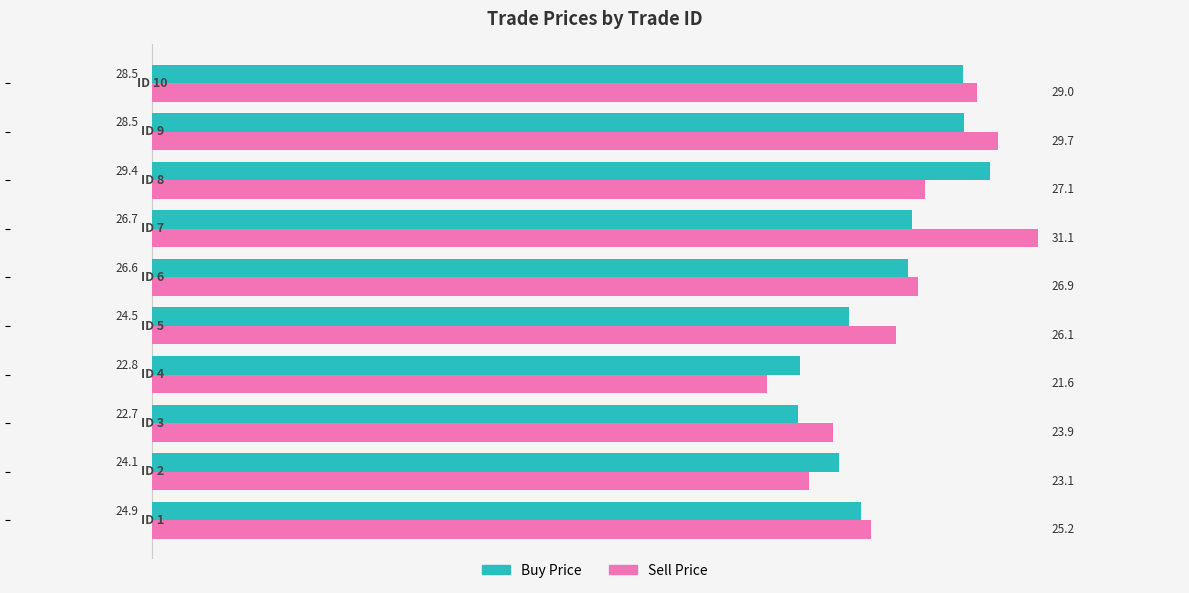

List the series in order of their overall mean, lowest first.

Buy Price, Sell Price